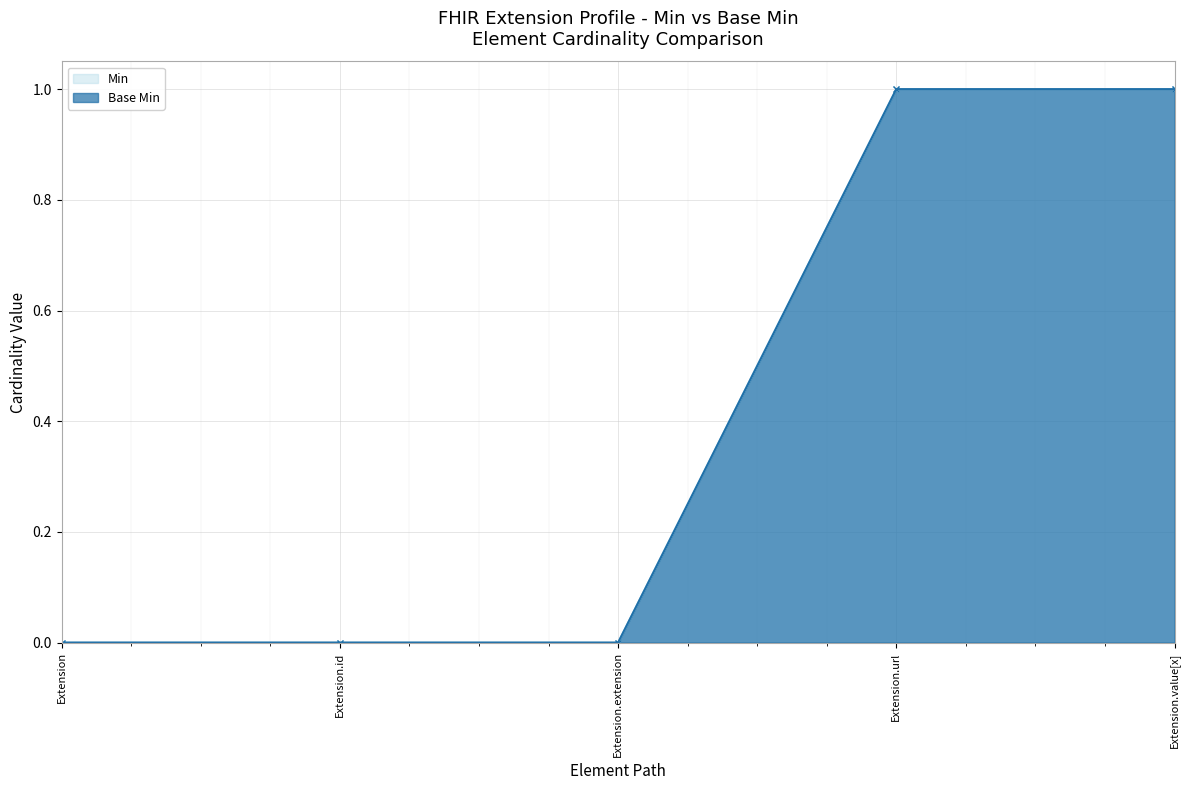

What position from the left is Extension.id?

2